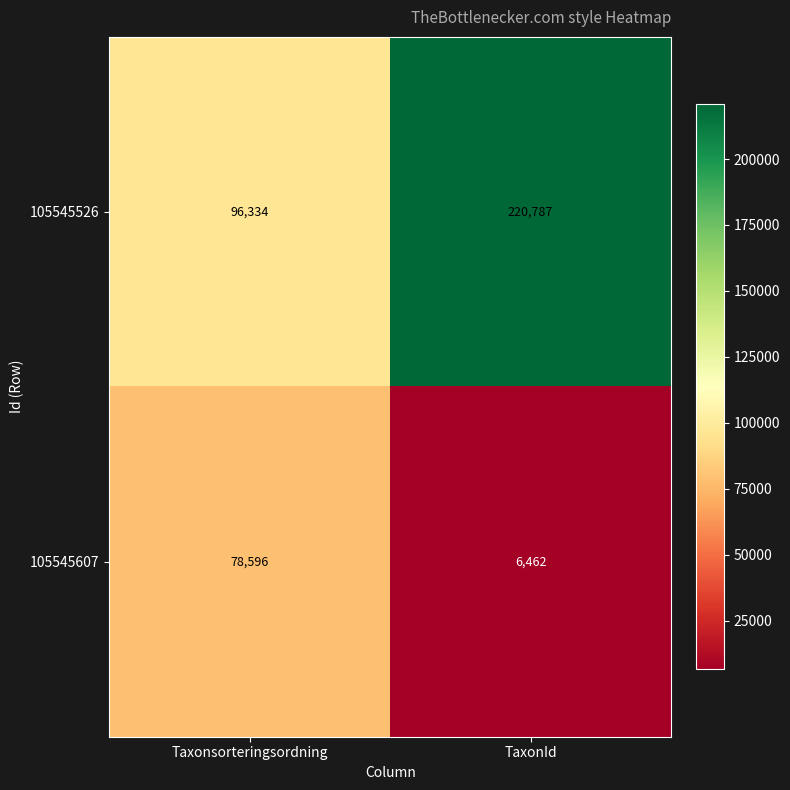

Which series has the widest spread of values?

105545526